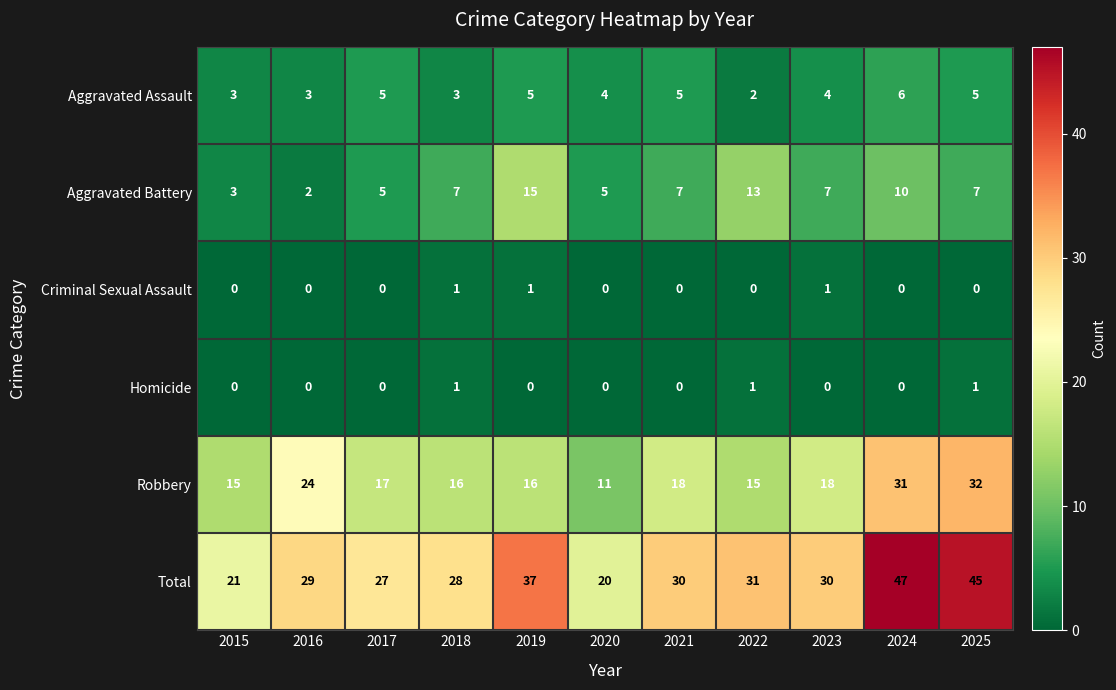

What is the approximate value of Aggravated Battery at 2021, to the nearest 10?

10